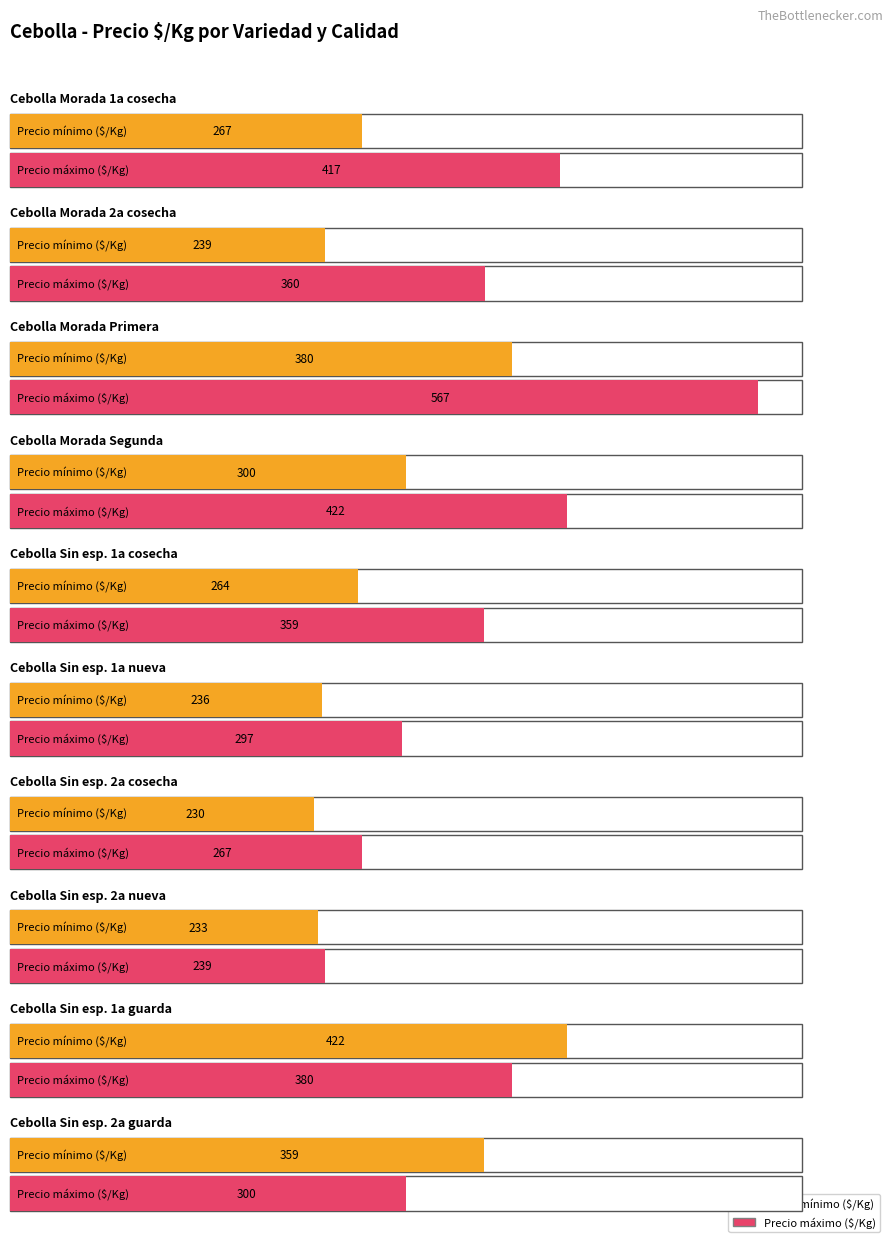

What is the average value of the Maximum utilization series?

361